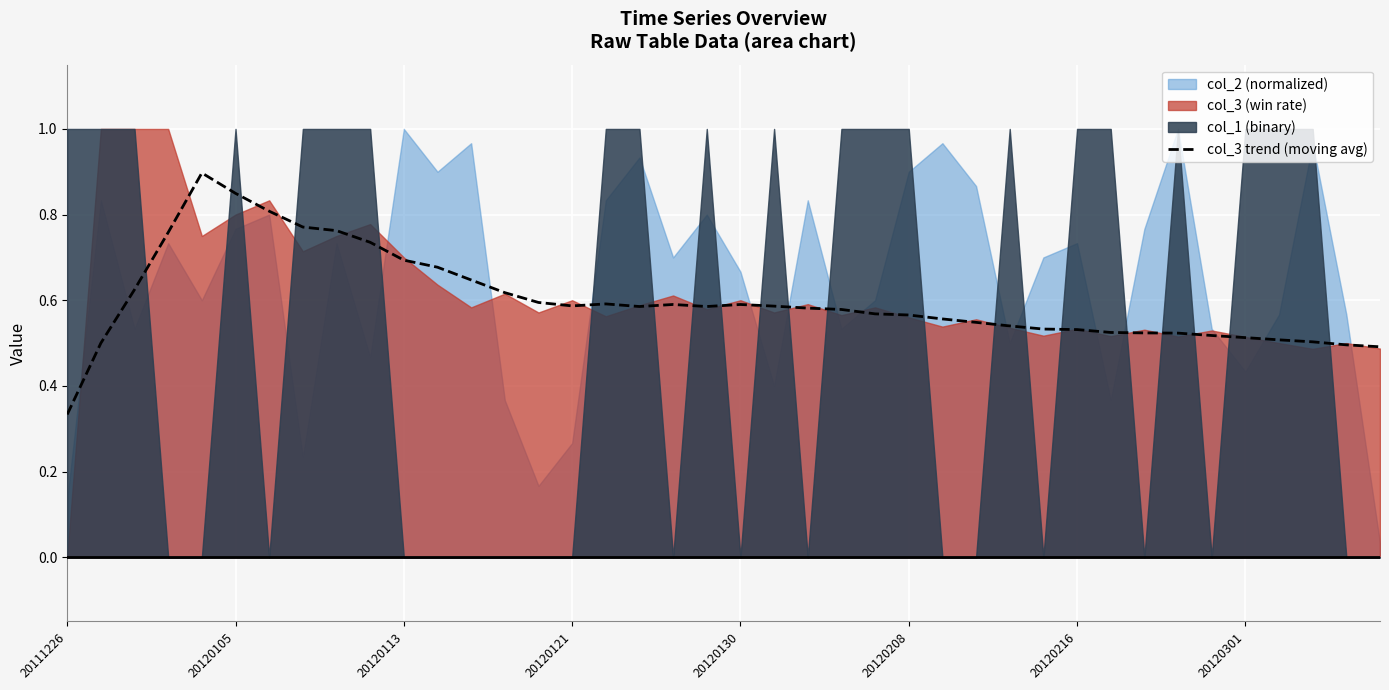

Is it true that col_3 trend (moving avg) equals 0.3 at 20120105?

False